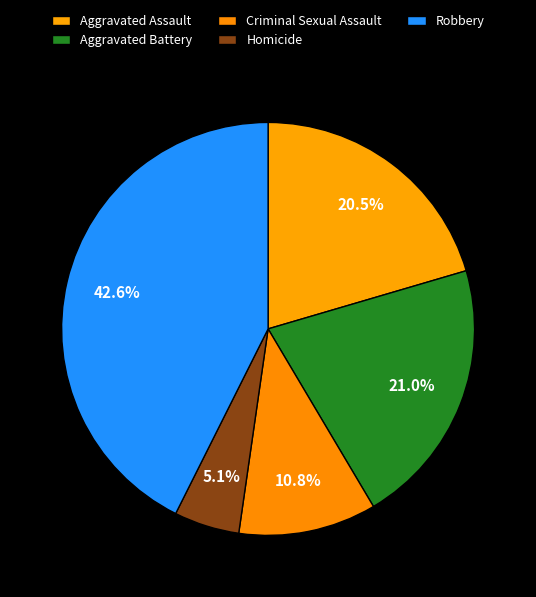

How many segments does this pie chart have?

5